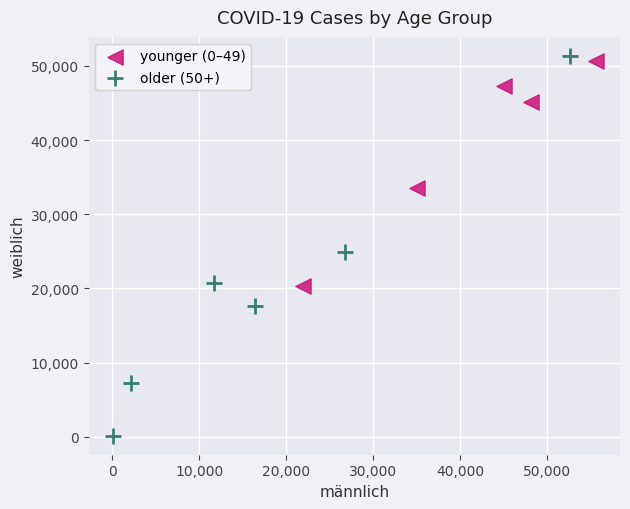

Which series reaches the minimum Y coordinate?

older (50+)